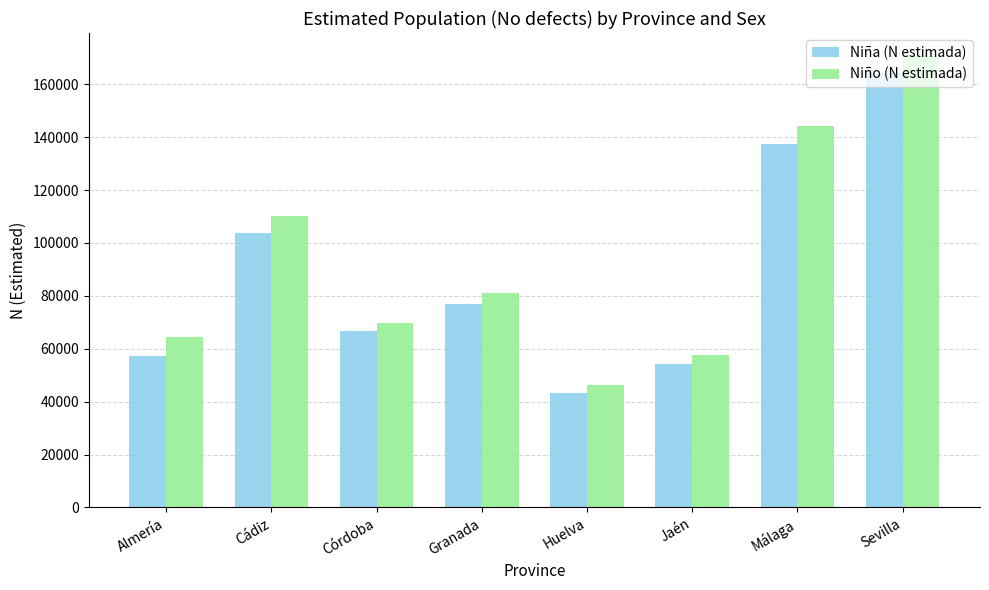

What is the smallest value displayed?

43438